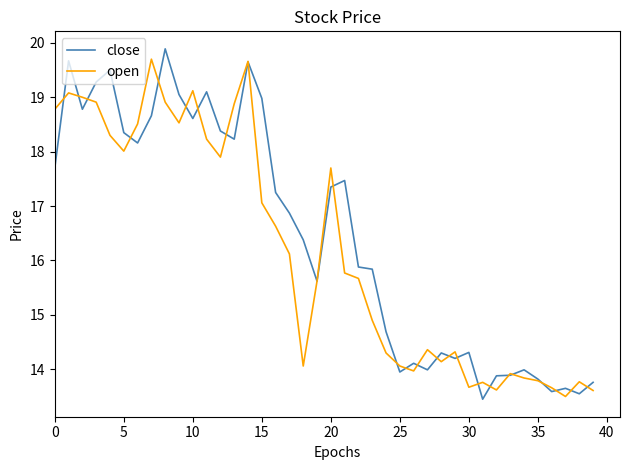

Which series has the largest range (max minus min)?

close